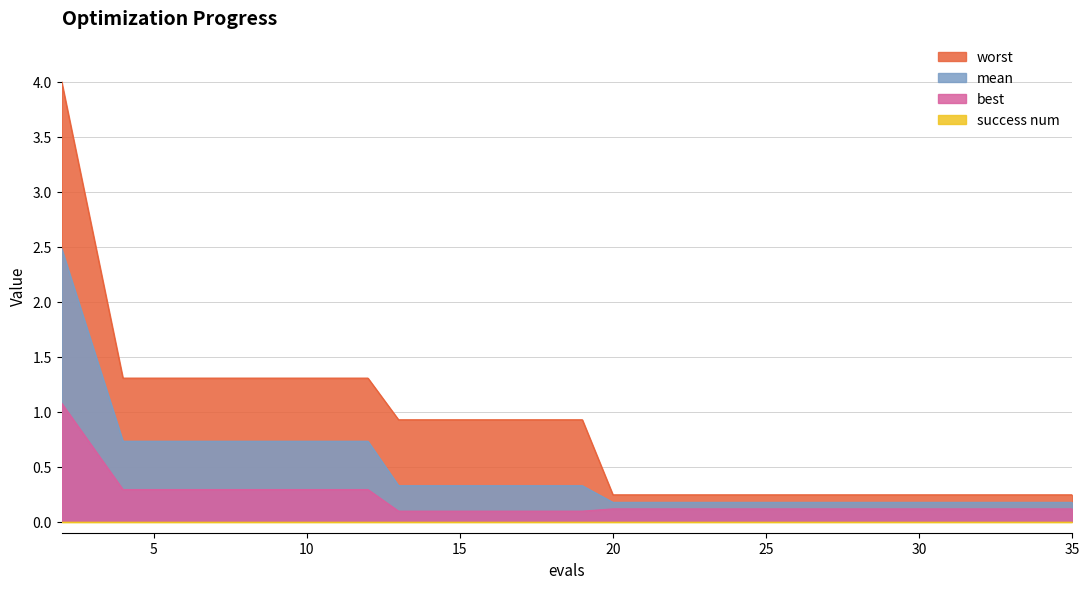

What is the lowest value of the best series?

0.1